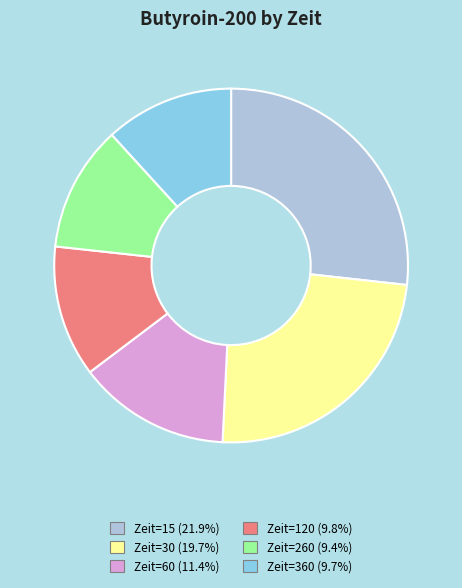

Is there any slice that represents more than half of the pie?

No